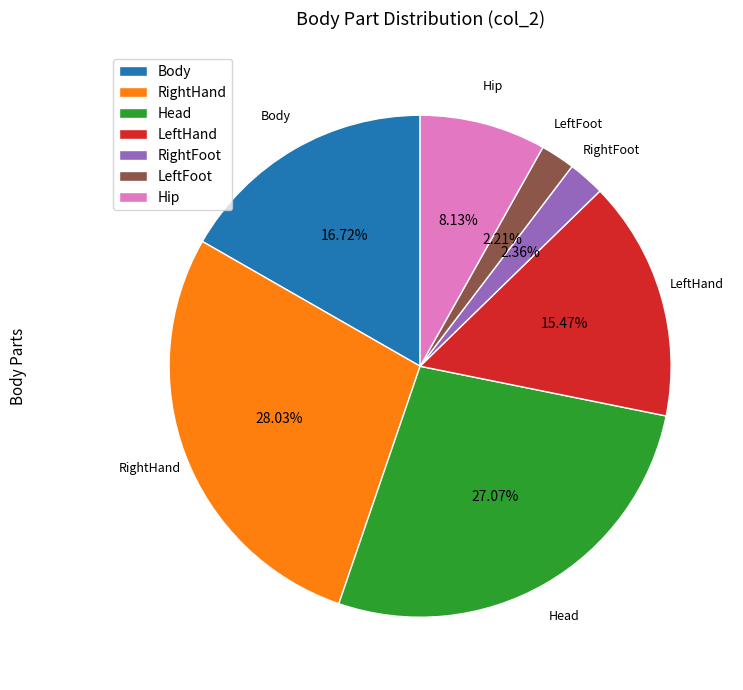

What is the largest slice in the pie chart?

RightHand